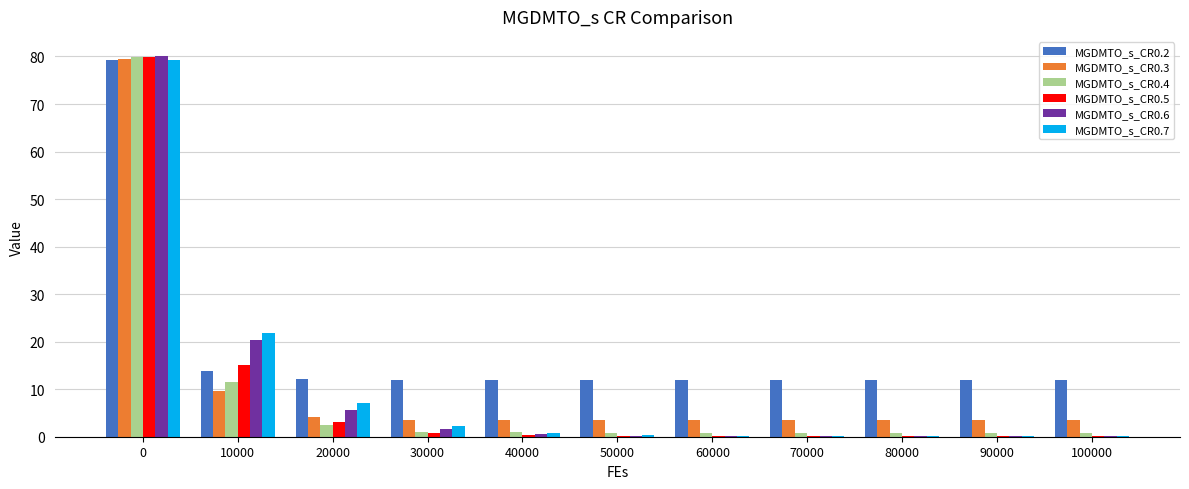

What is the sum of all MGDMTO_s_CR0.5 values?

100.4